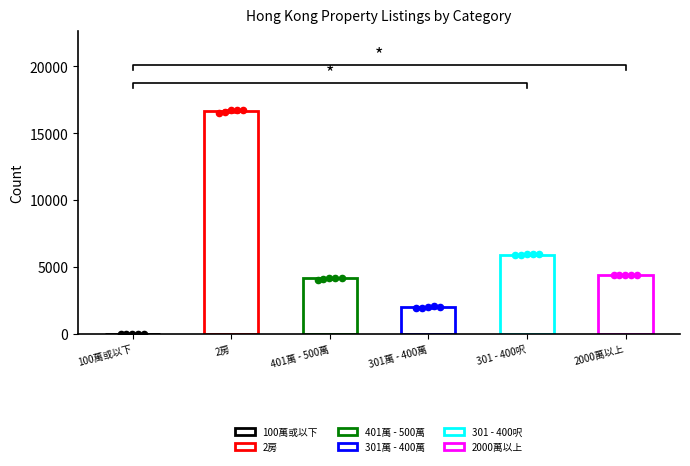

What are all the series names shown in the legend?

100萬或以下, 2房, 401萬 - 500萬, 301萬 - 400萬, 301 - 400呎, 2000萬以上